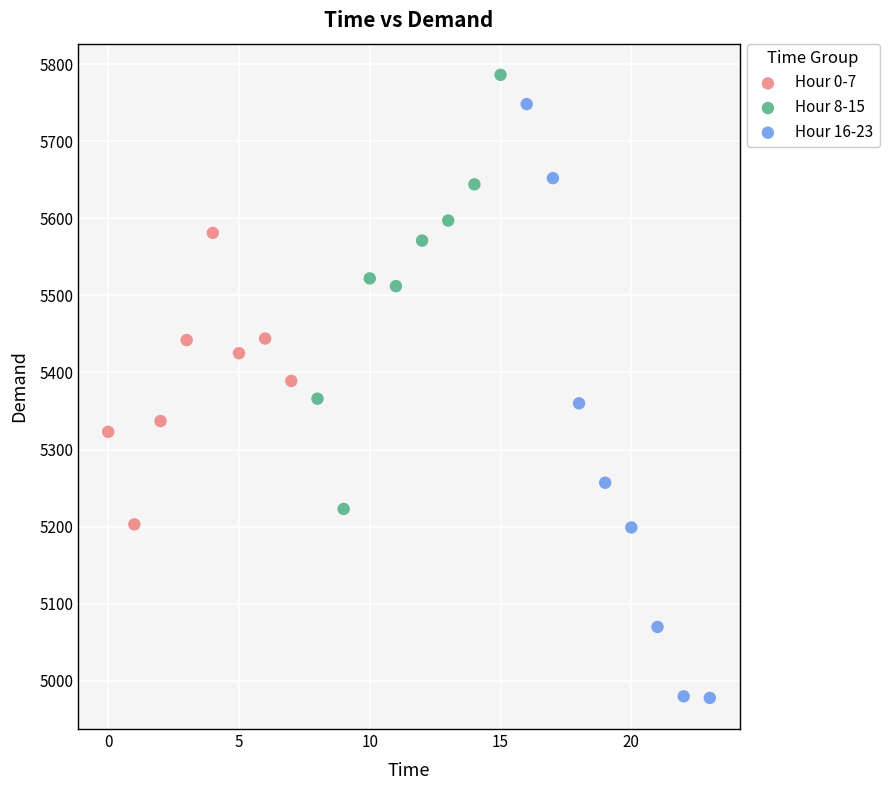

Which series contains the highest Y value?

Hour 8-15